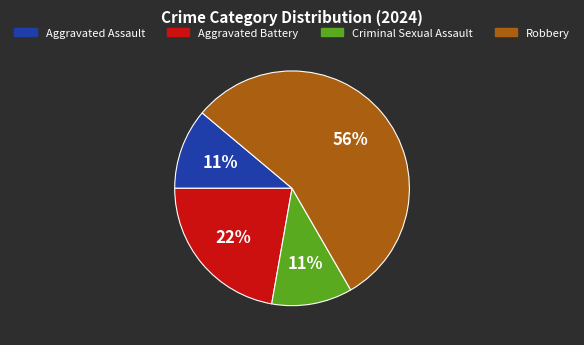

Is it true that Criminal Sexual Assault is 2% of the pie?

False